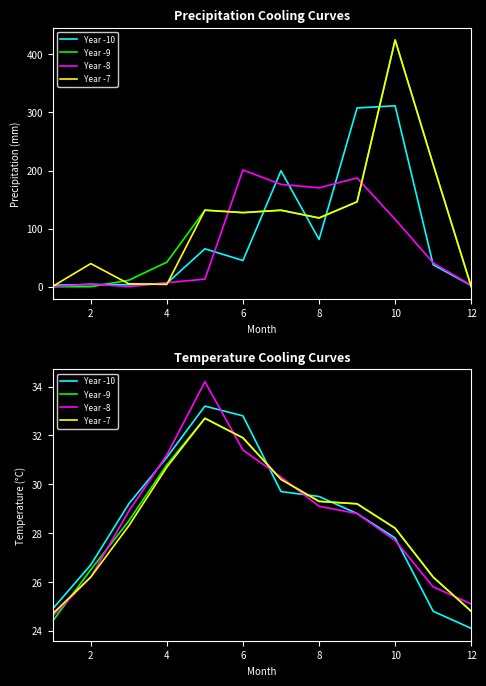

How many values in the Year -8 series exceed 28?

7